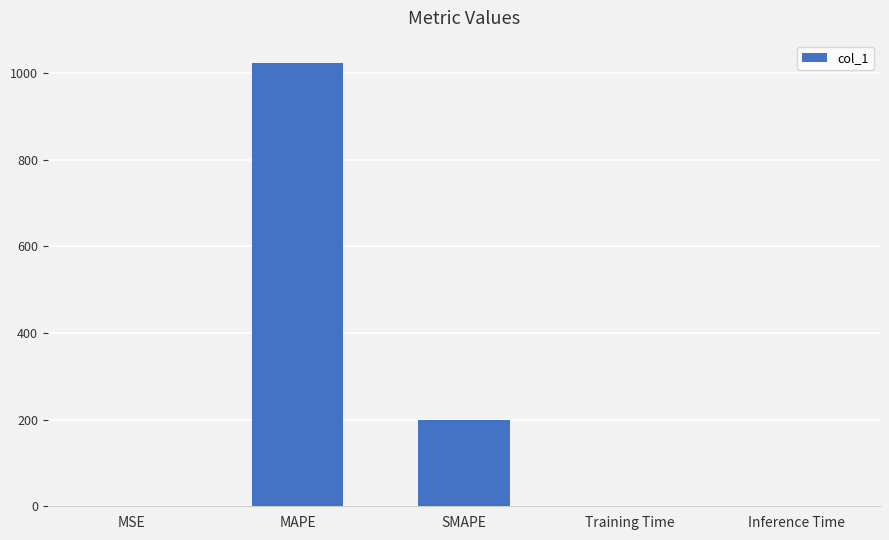

At which category does the chart reach its peak across all series?

MAPE